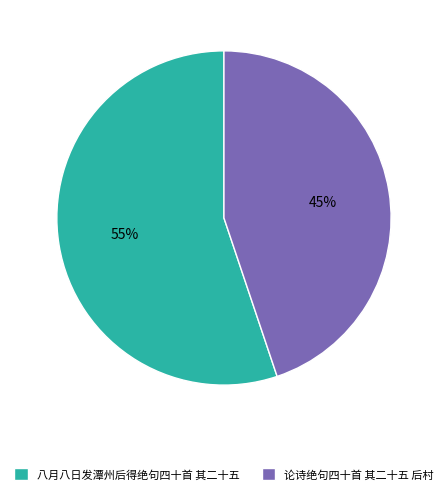

Does any single category account for the majority?

Yes